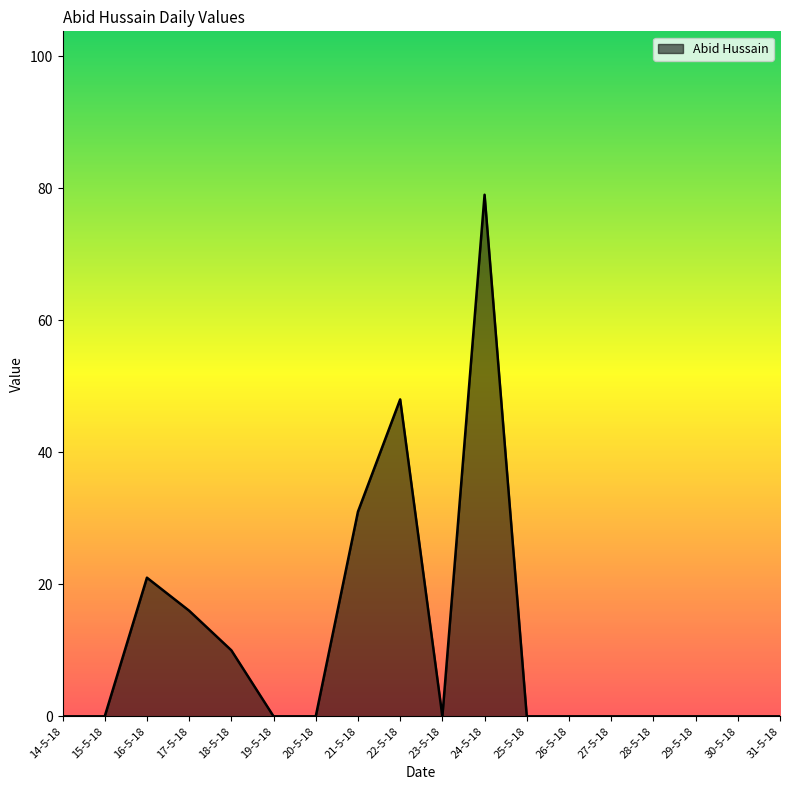

What is the average value?

11